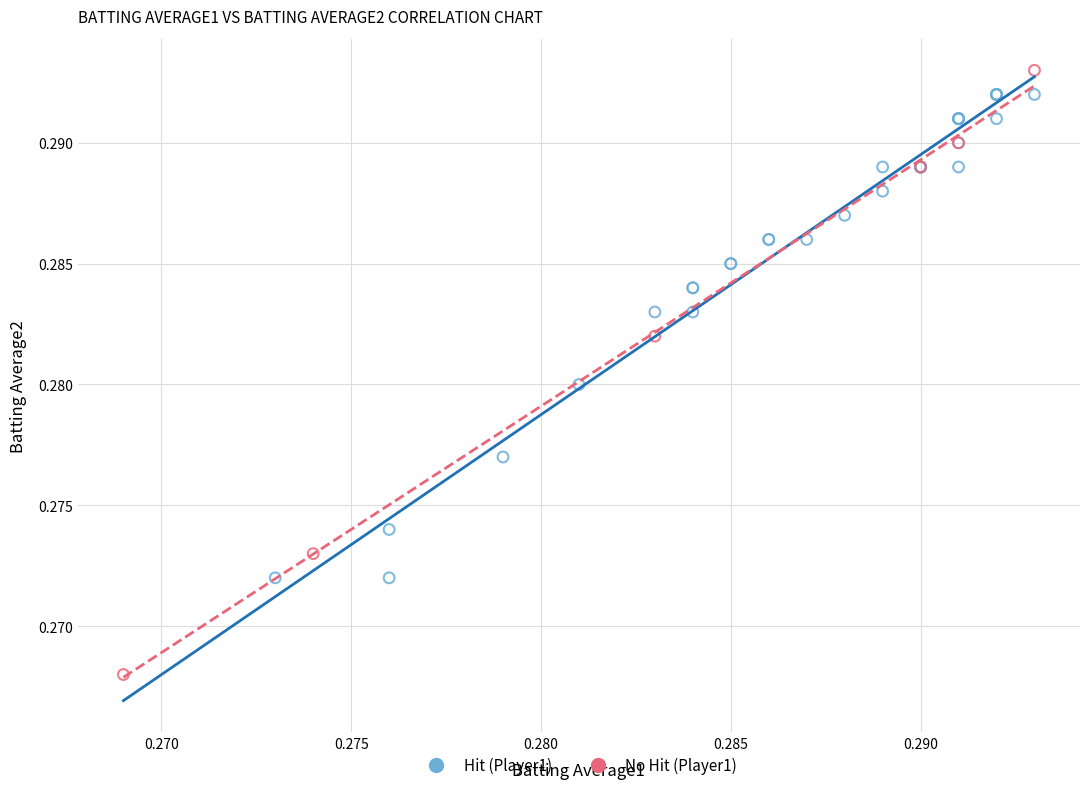

Which series reaches the minimum Y coordinate?

No Hit (Player1)